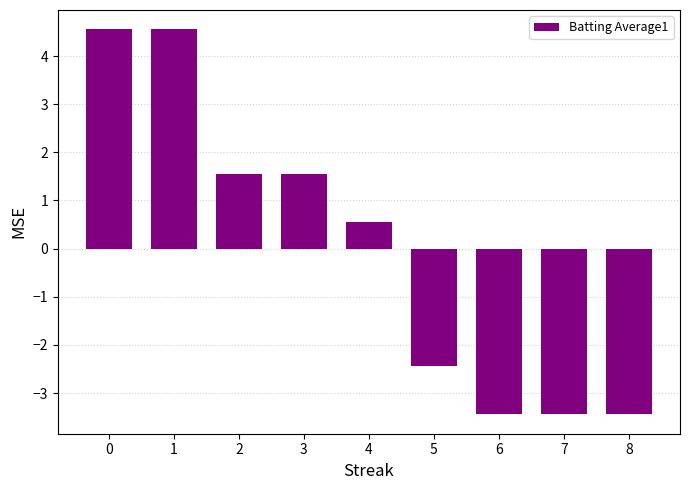

What is the value of the 3rd bar from the left?

1.6